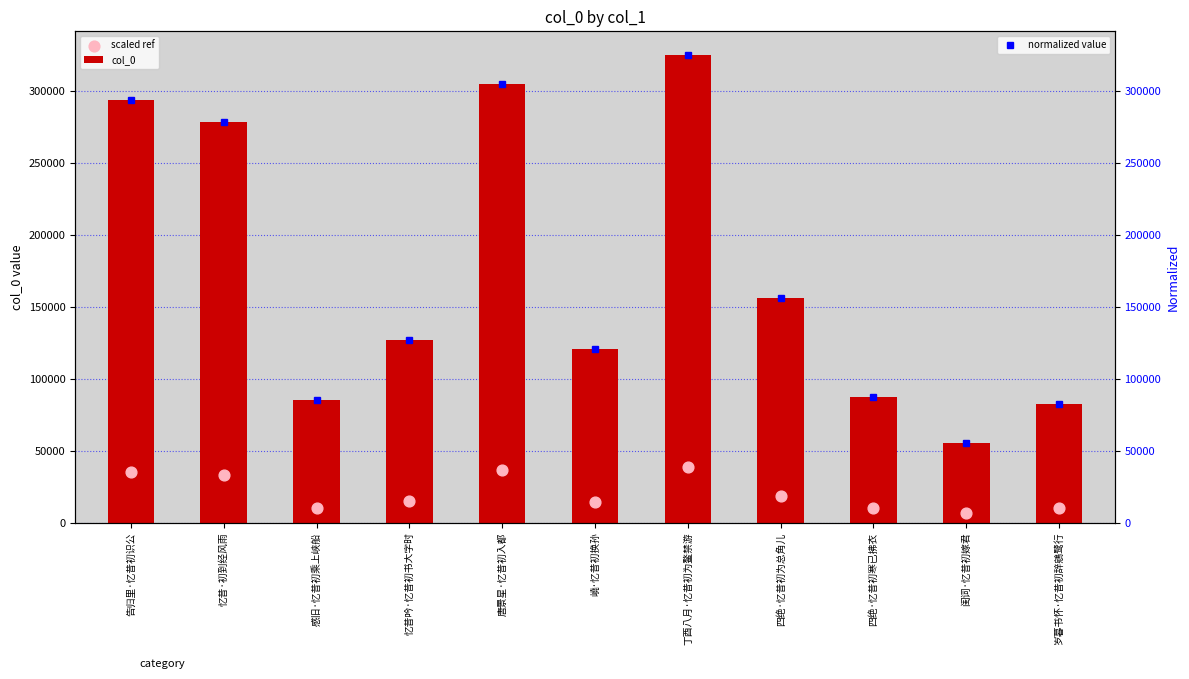

Which series contains the highest Y value?

col_0